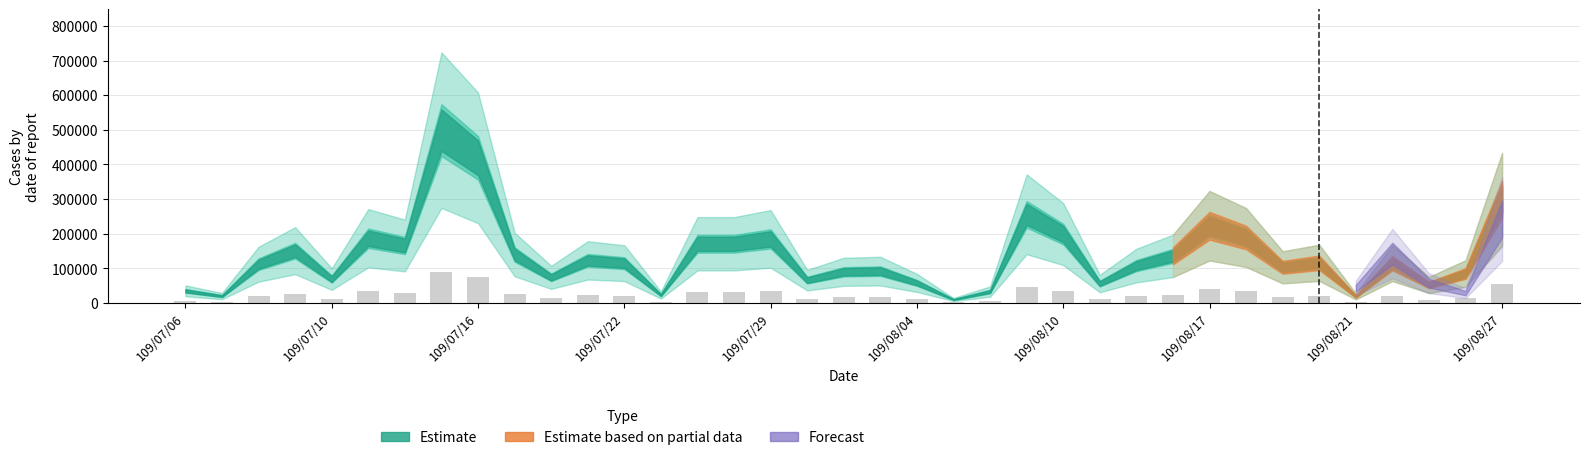

What is the sum of all values?

893700